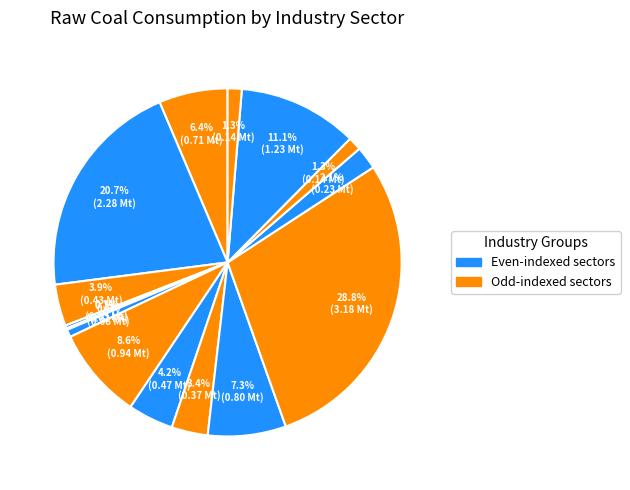

Does any single category account for the majority?

No